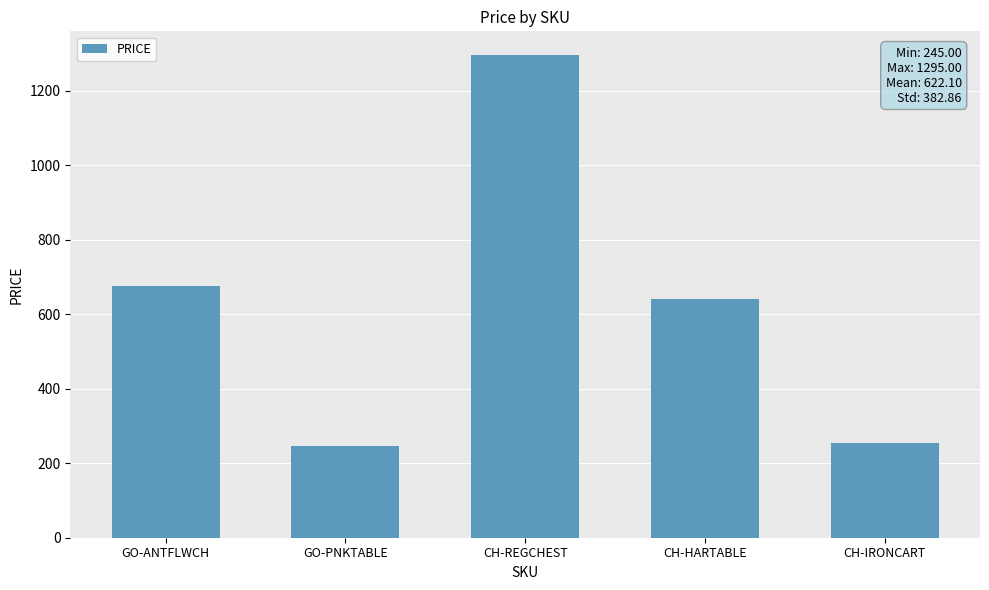

What is the greatest value displayed?

1295.0